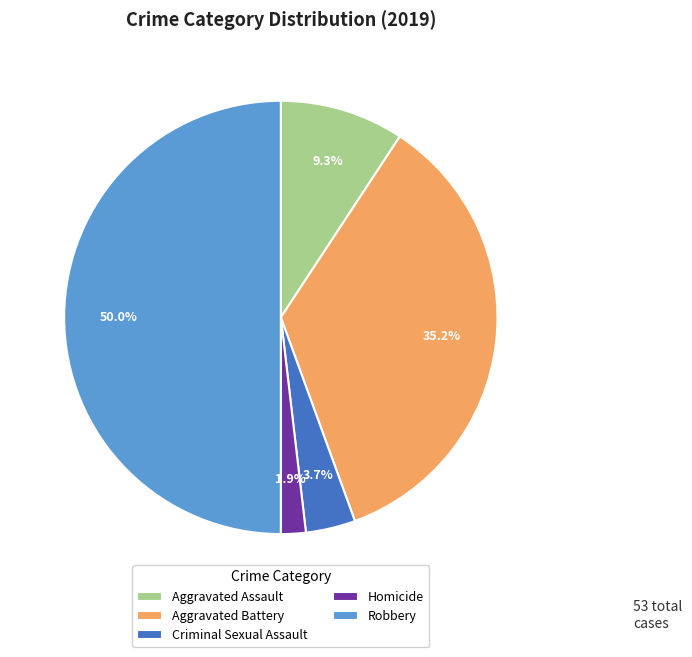

To the nearest percent, what is the difference between the largest and smallest slice percentages?

48%